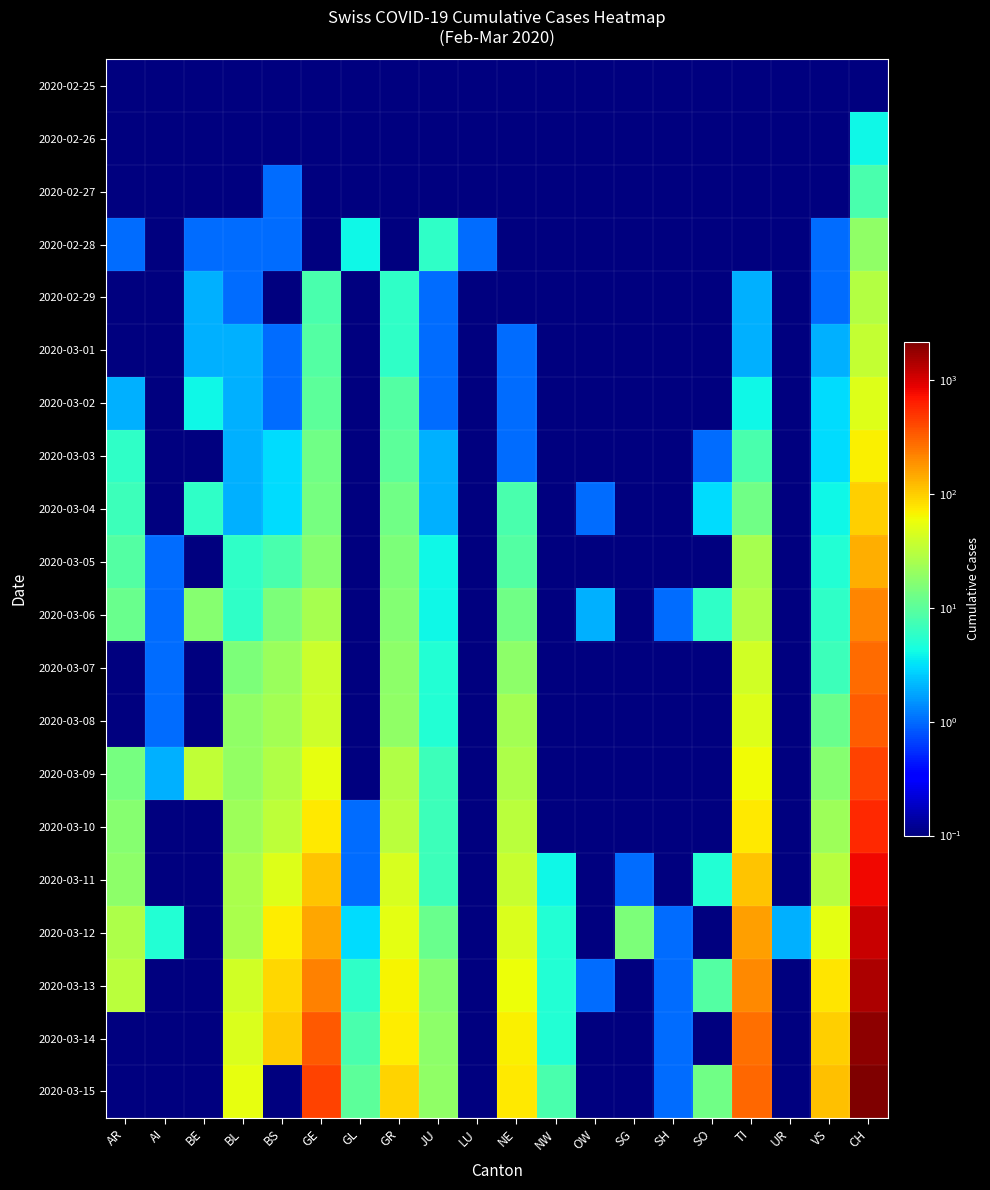

What is the total value across all series at LU?

1.2